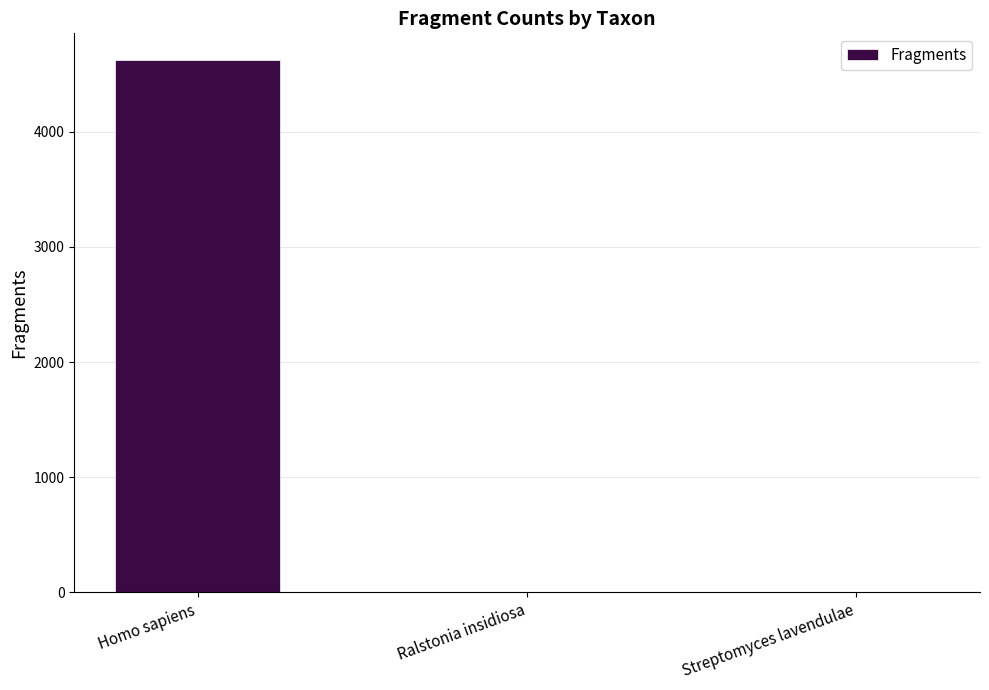

At which label is the value closest to 2313?

Ralstonia insidiosa